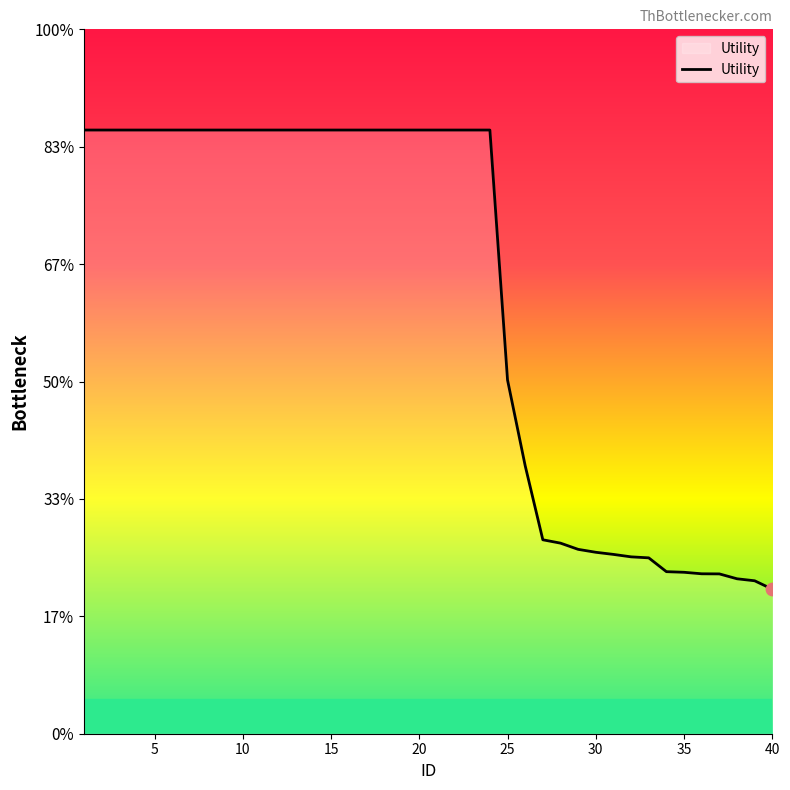

Does the chart have visible grid lines?

No